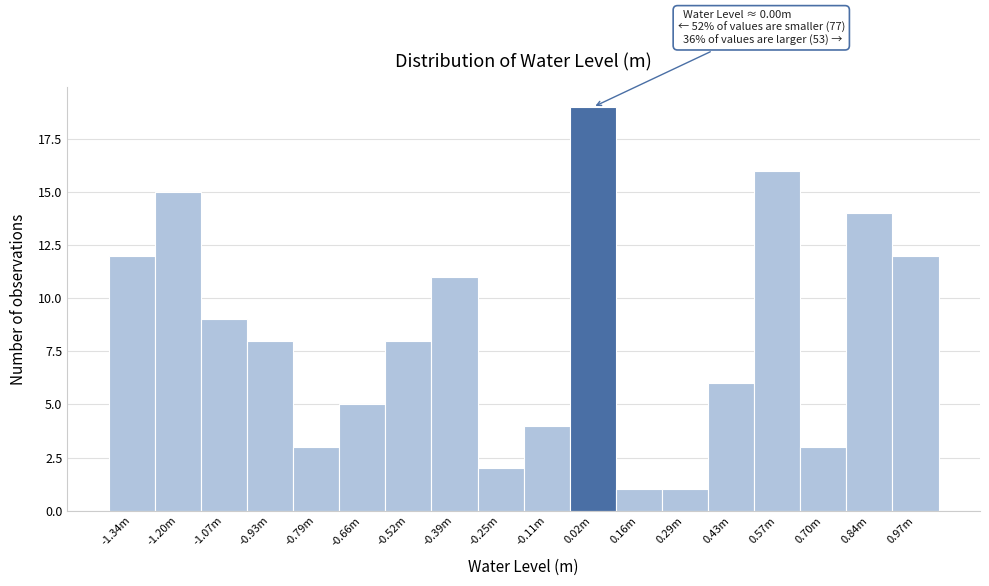

Reading left to right, list all the values displayed in this chart.

12	15	9	8	3	5	8	11	2	4	19	1	1	6	16	3	14	12